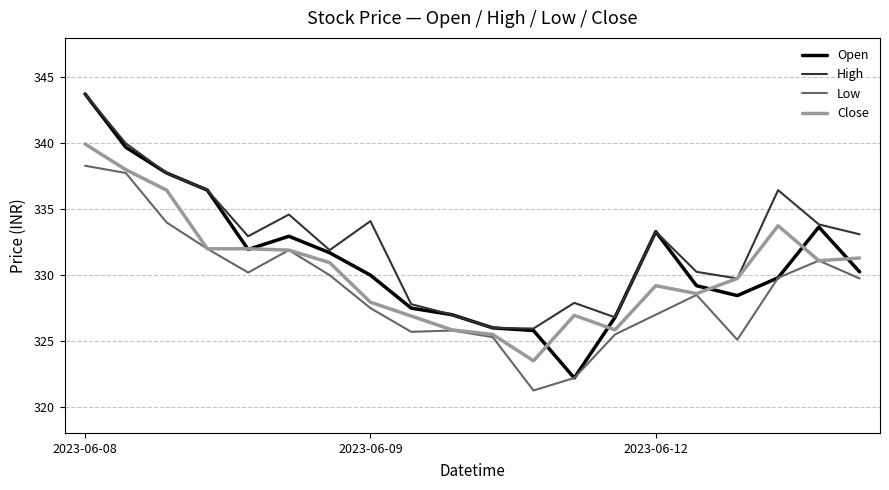

What is the maximum value shown in the chart?

343.8